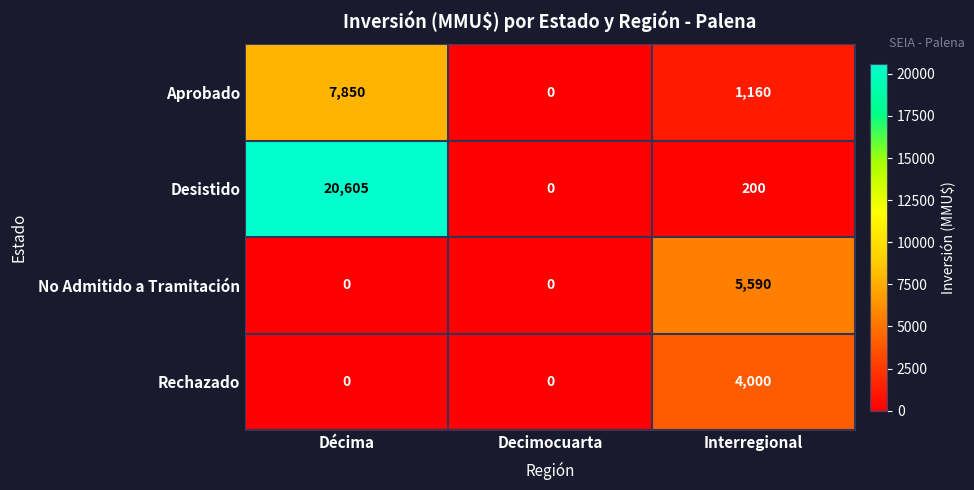

Reading left to right, list all the values displayed in this chart.

Aprobado: Décima=7850	Decimocuarta=0	Interregional=1160
Desistido: Décima=20605	Decimocuarta=0	Interregional=200
No Admitido a Tramitación: Décima=0	Decimocuarta=0	Interregional=5590
Rechazado: Décima=0	Decimocuarta=0	Interregional=4000